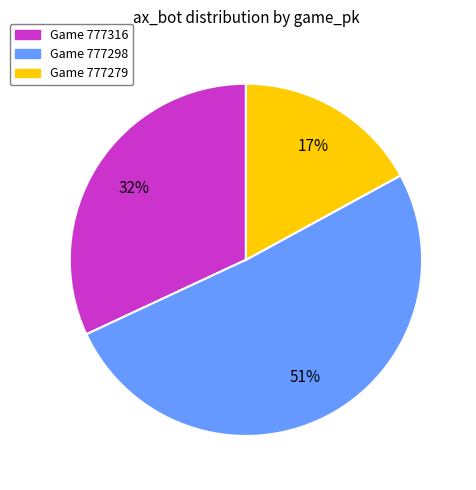

To the nearest percent, what is the average slice percentage?

33%